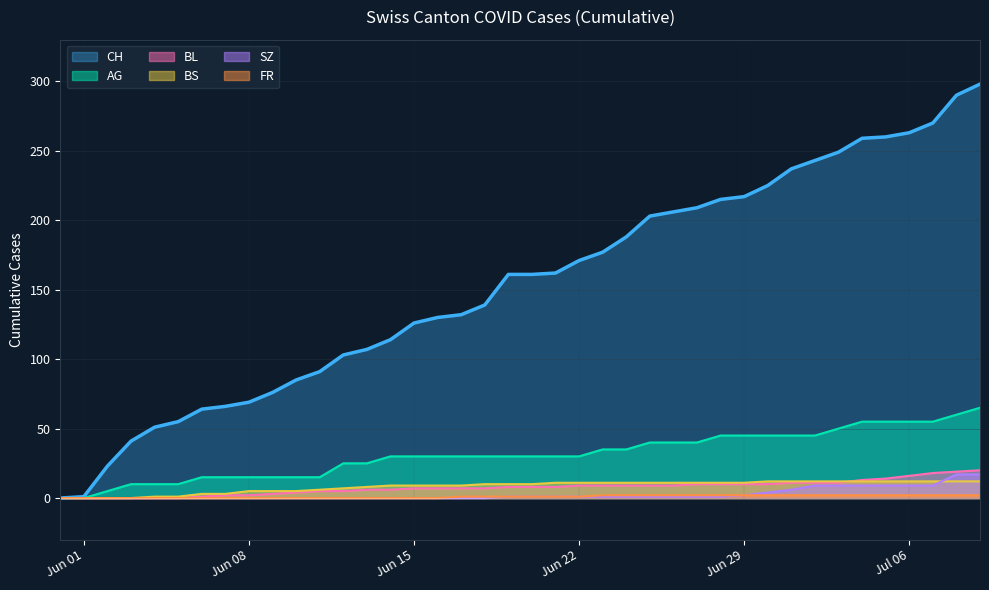

What is the sum of the FR values at 2020-05-31 and 2020-06-27?

2